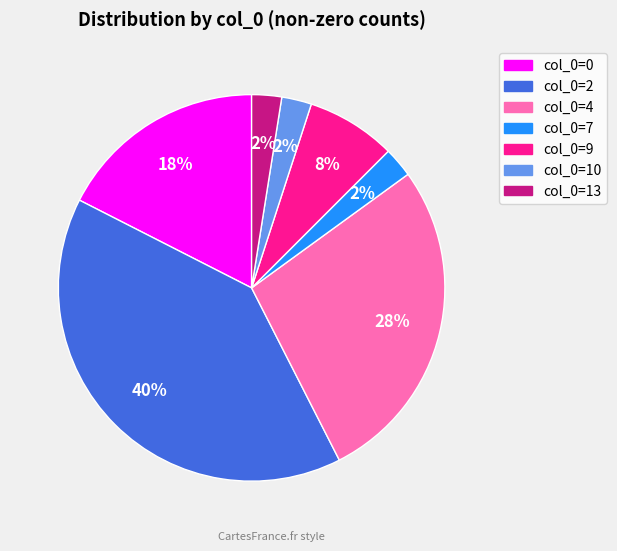

How many segments does this pie chart have?

7